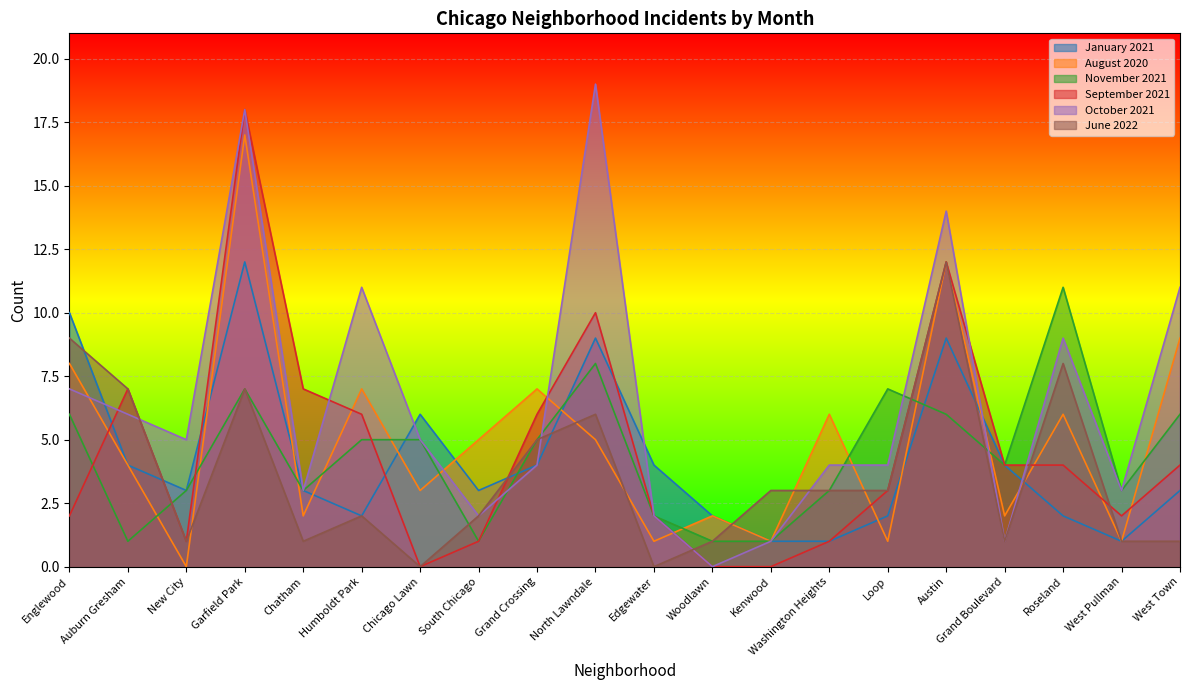

At which category is the sum across all series the highest?

Garfield Park